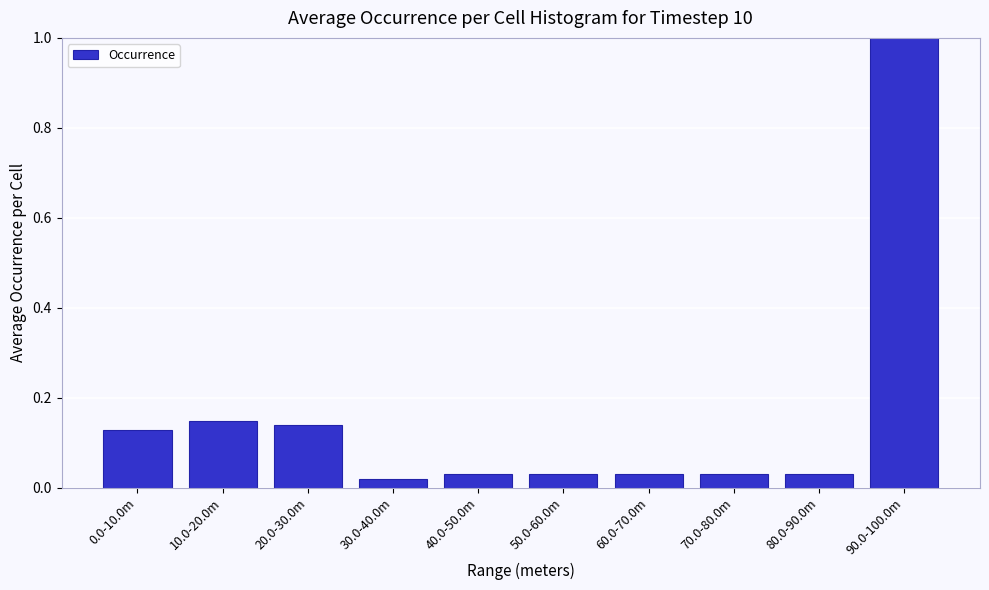

Which has a higher value, 60.0-70.0m or 90.0-100.0m?

90.0-100.0m